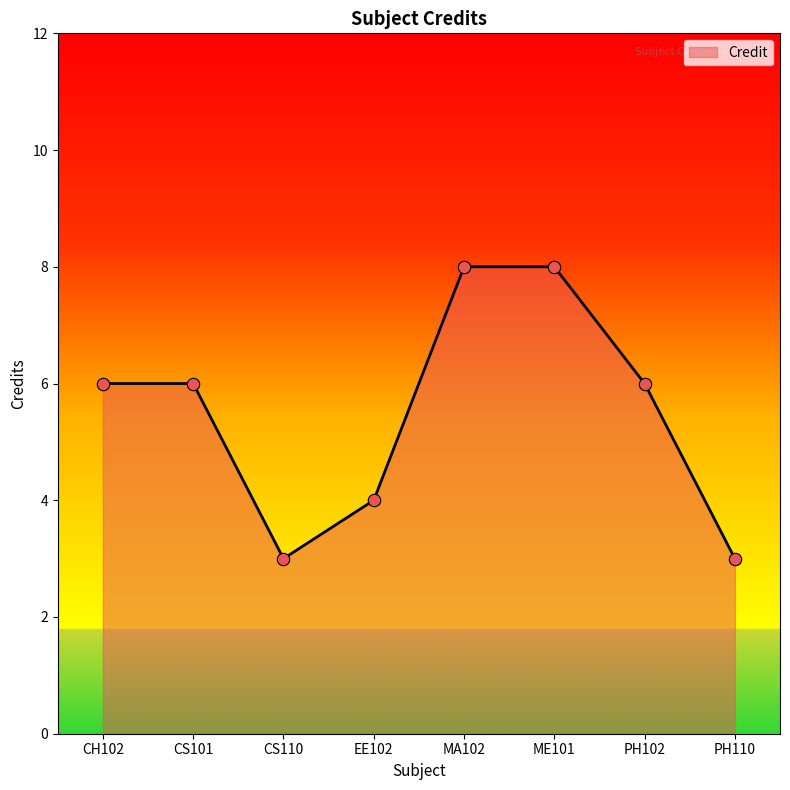

What is the ratio of the value at CS110 to the value at CS101?

0.5